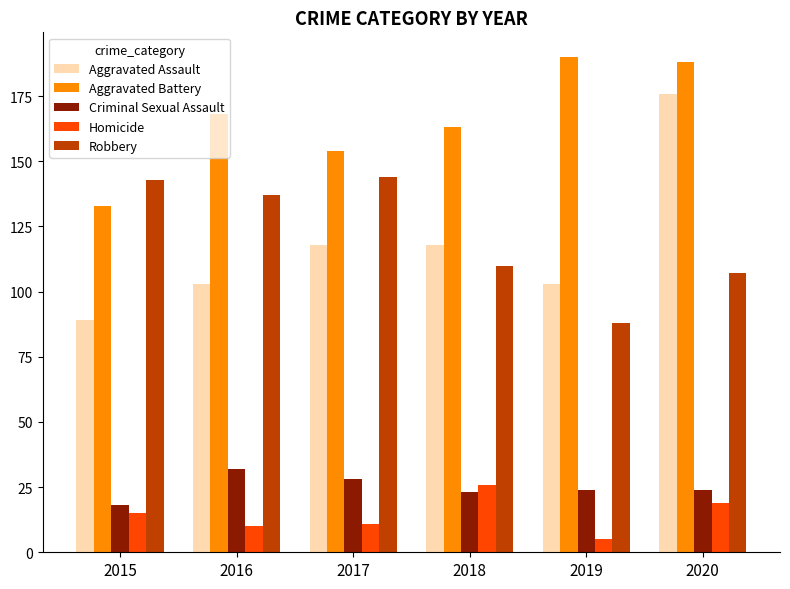

Which series has the widest spread of values?

Aggravated Assault